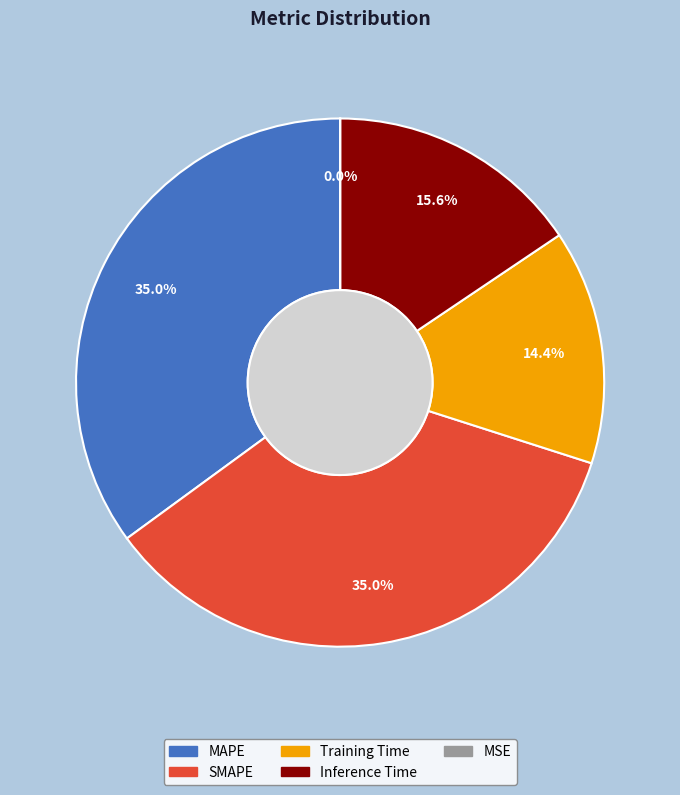

Does any single category account for the majority?

No